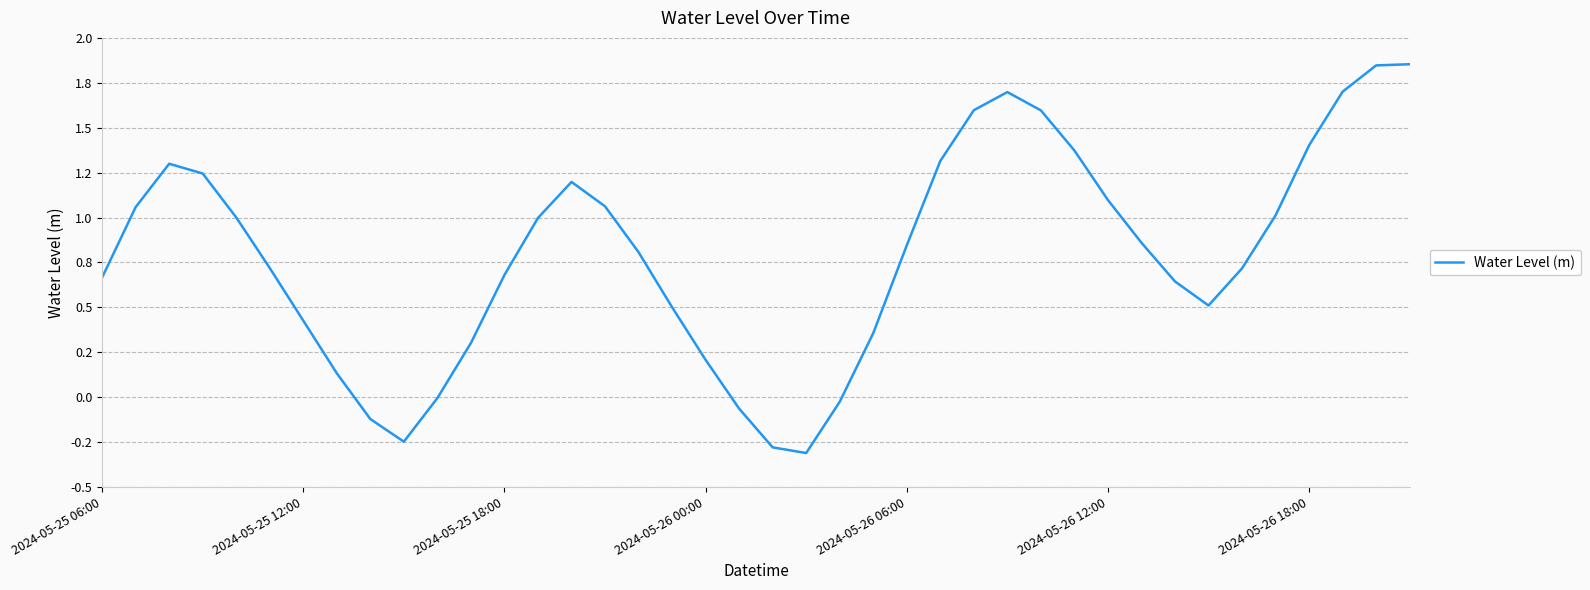

At which category does the chart reach its minimum across all series?

21